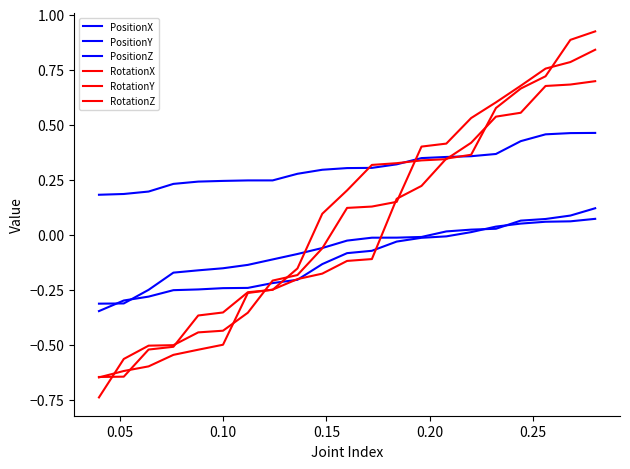

How many times do PositionY and RotationY cross each other?

1